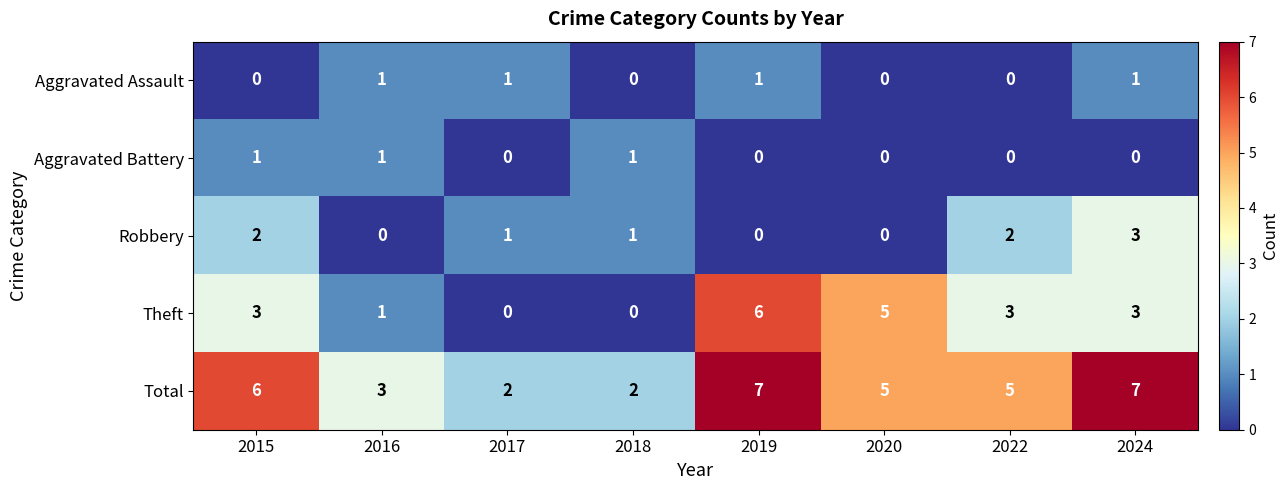

Where is Total nearest to the value 4?

2016